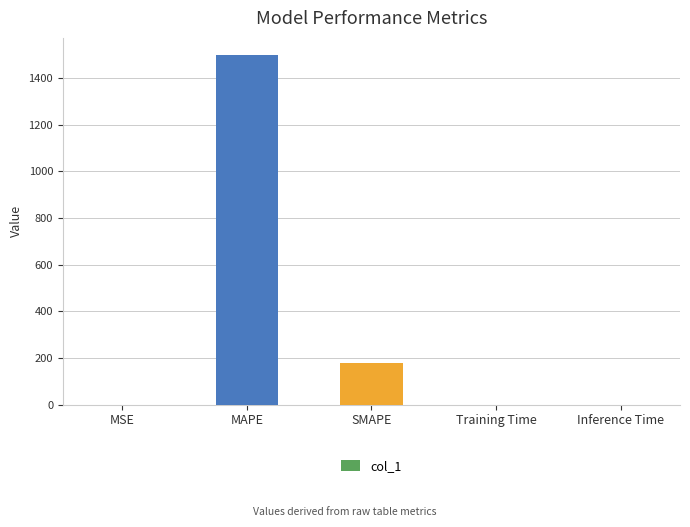

True or false: the data shows 0.0 at Inference Time.

True